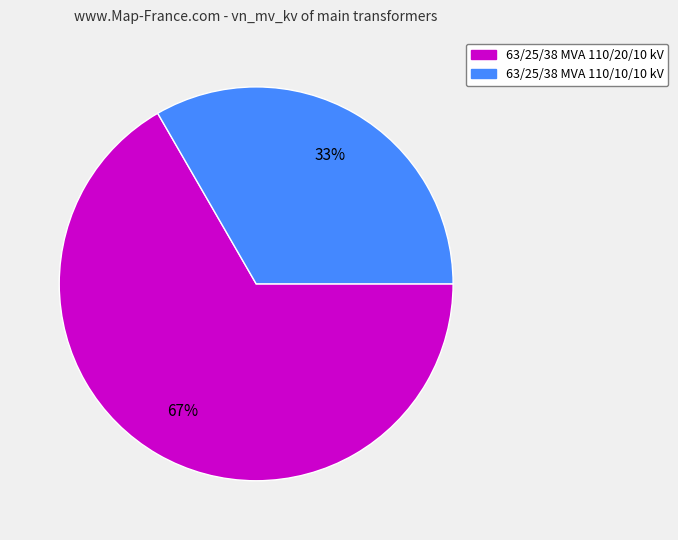

To the nearest percent, what is the average slice percentage?

50%